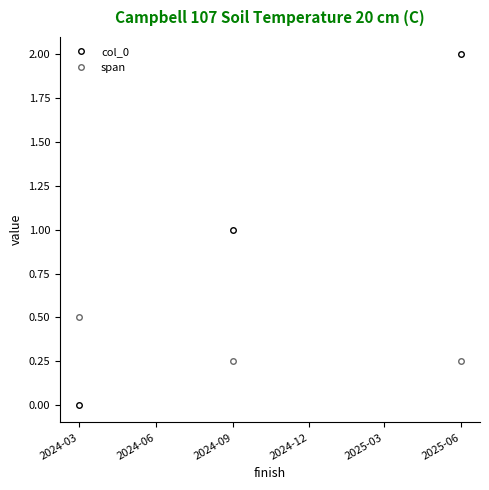

List the series in order of their peak value, lowest first.

span, col_0